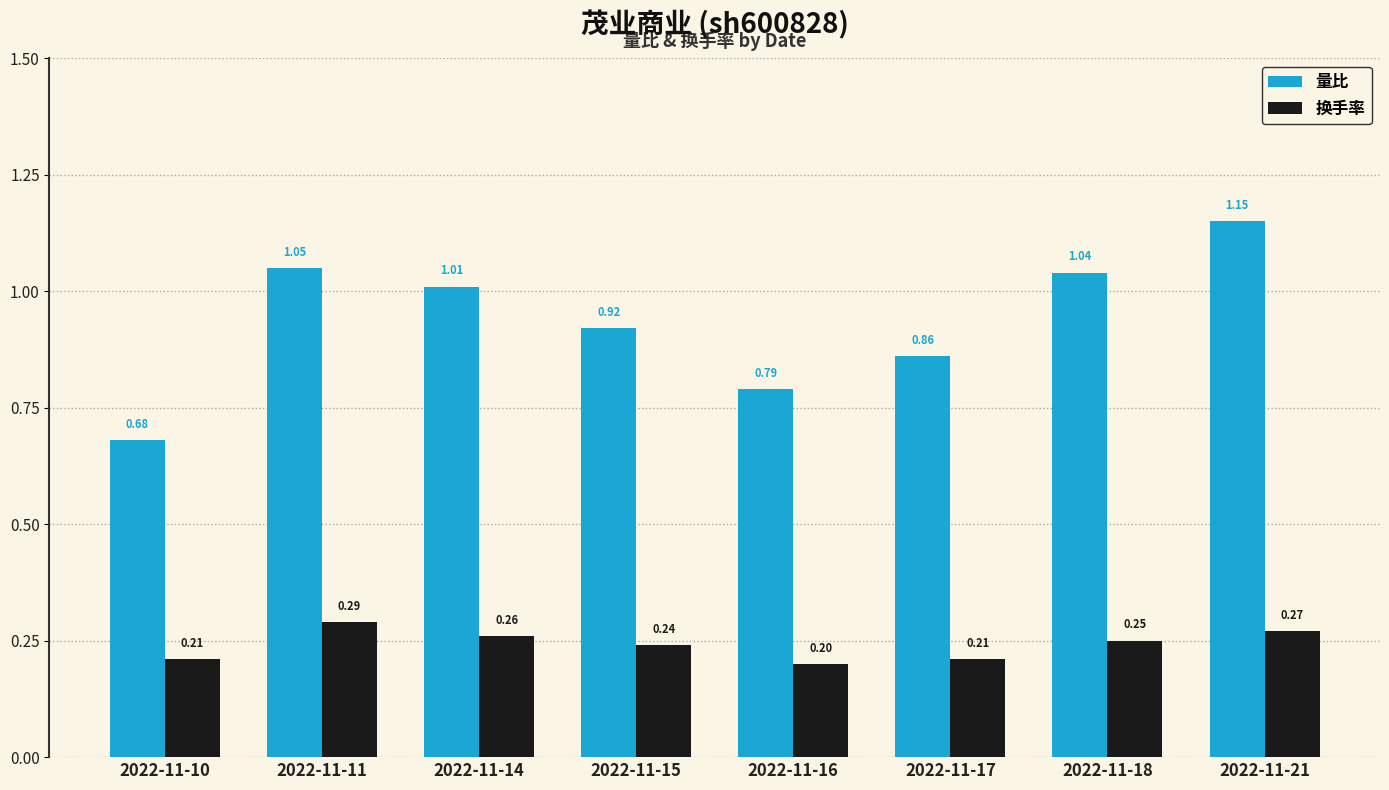

How many groups of bars are there?

8